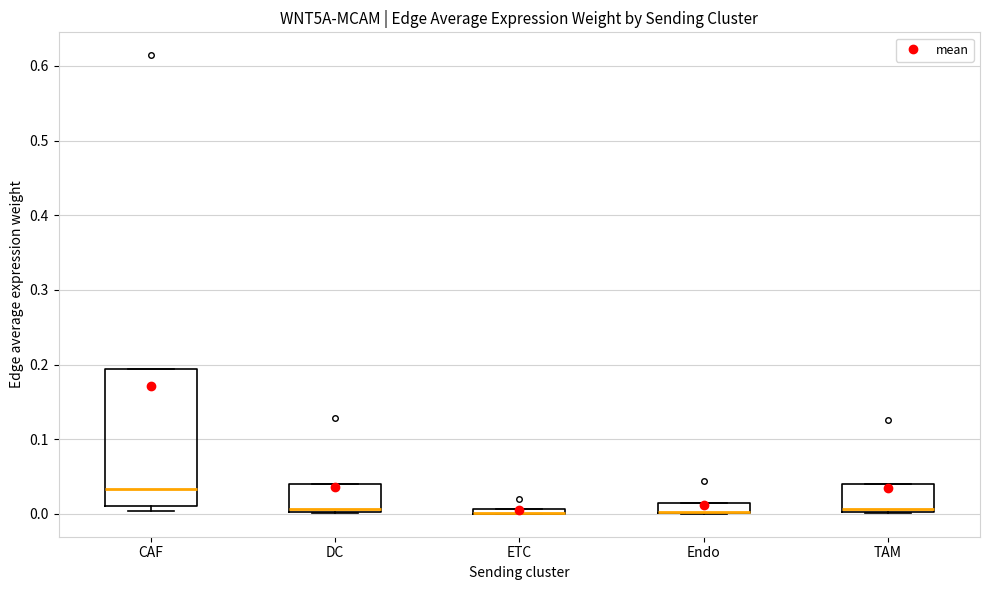

Comparing the boxes themselves (not the whiskers), which one is the tallest?

CAF